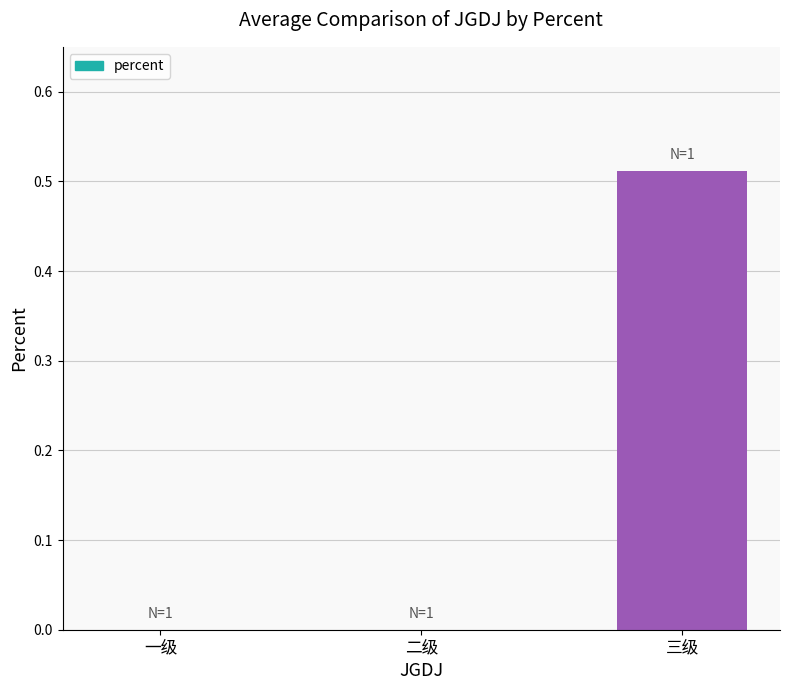

The value at 一级 is -0.3. True or false?

False